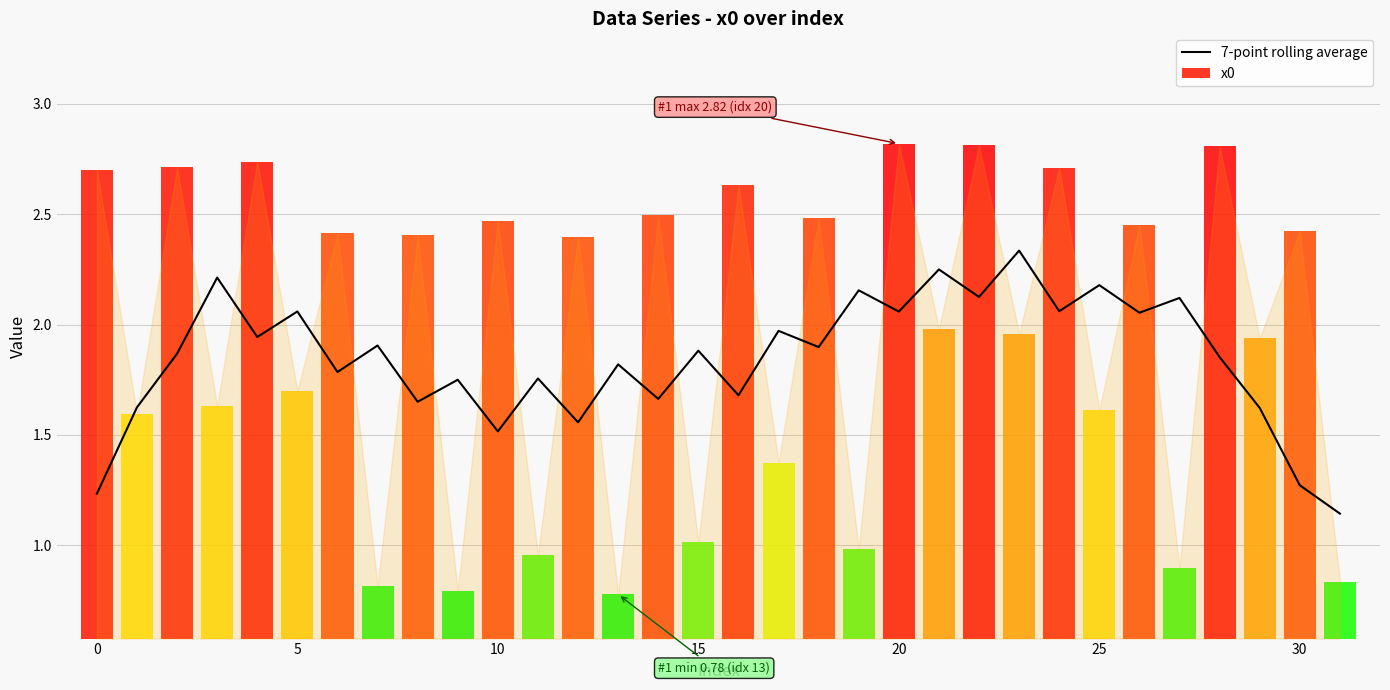

The value at 25 is 3.1. True or false?

False